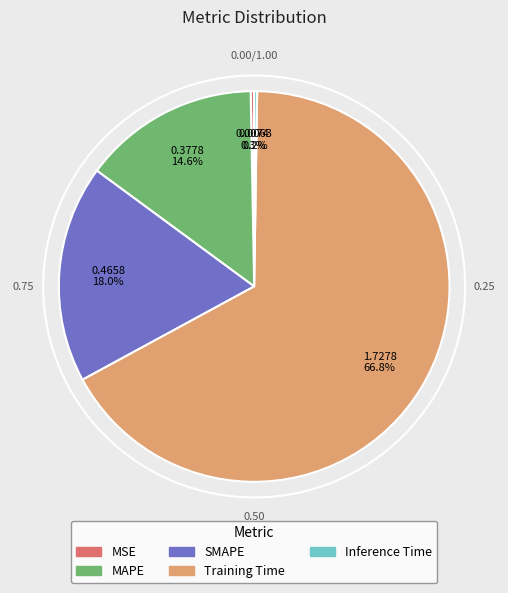

Combined, do MSE and SMAPE account for over 50%?

No